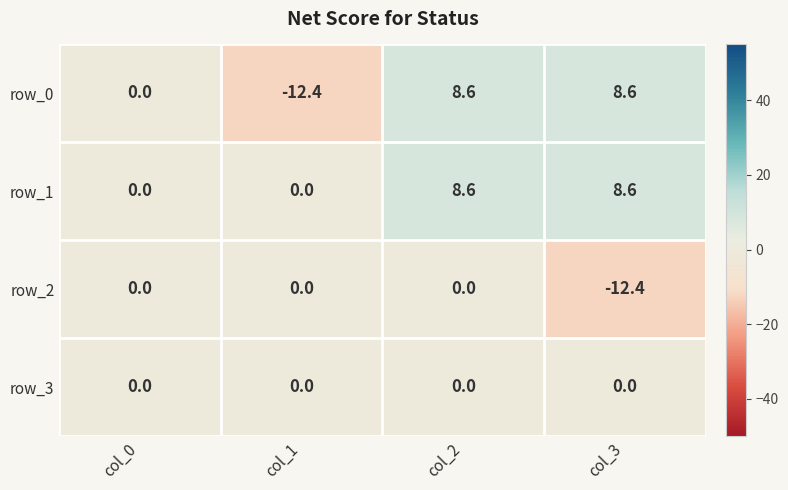

Which series has the largest total across all categories?

row_1